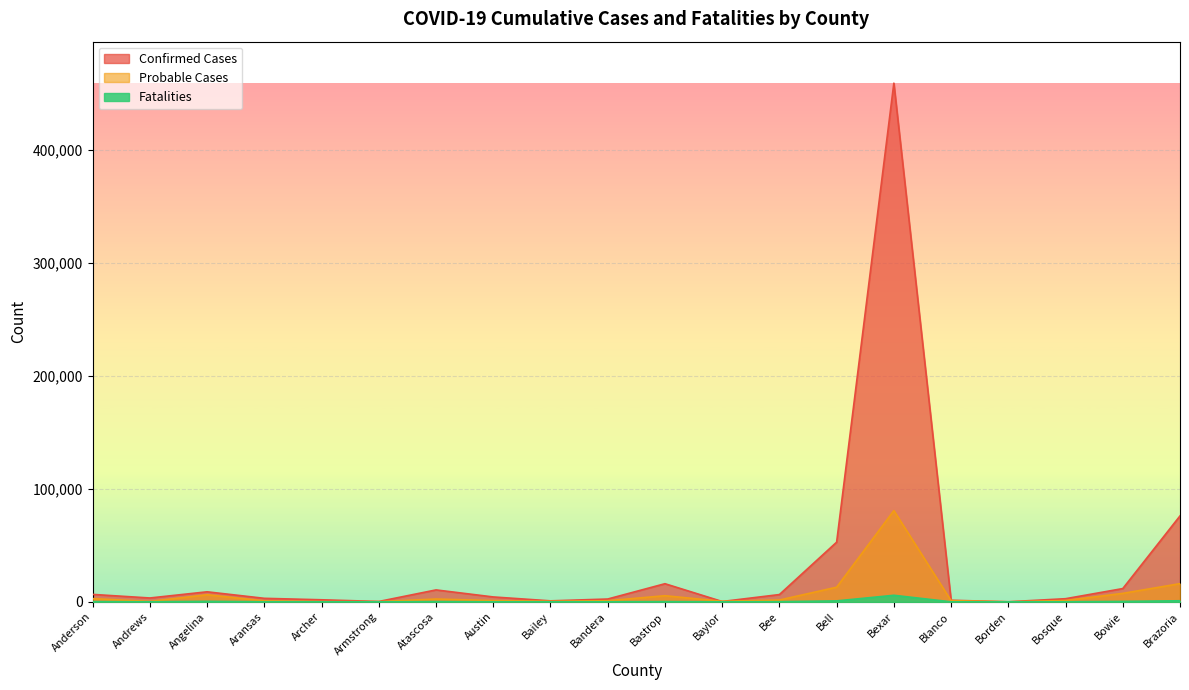

At which label does Fatalities reach its minimum?

Borden